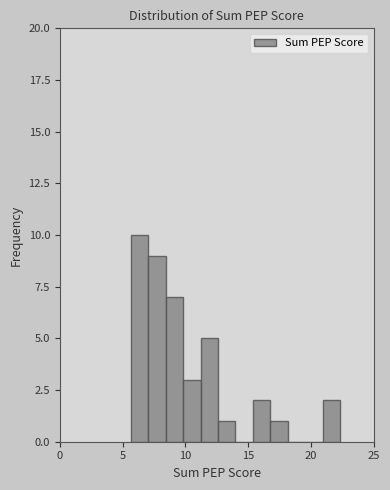

Around what value on the x-axis is the tallest bar? Give the approximate position of its centre, as read against the axis.

6.5